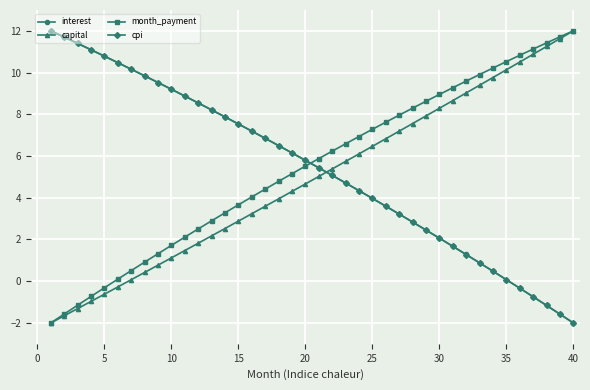

What is the minimum value shown in the chart?

-2.0